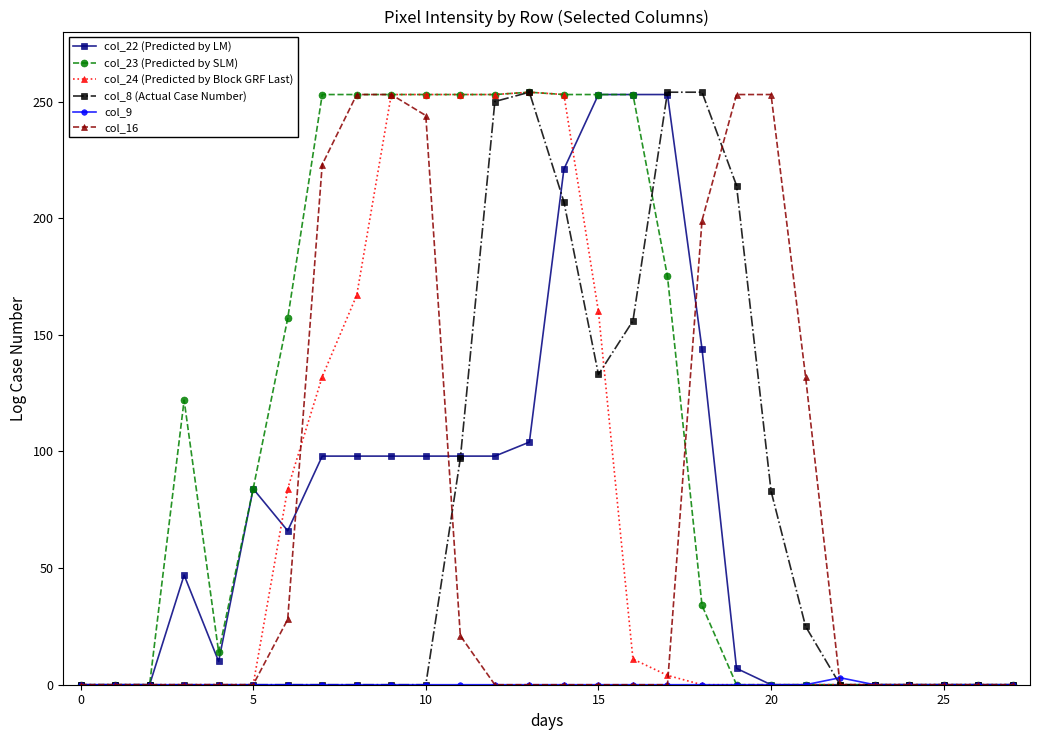

How many data points does each series have?

28